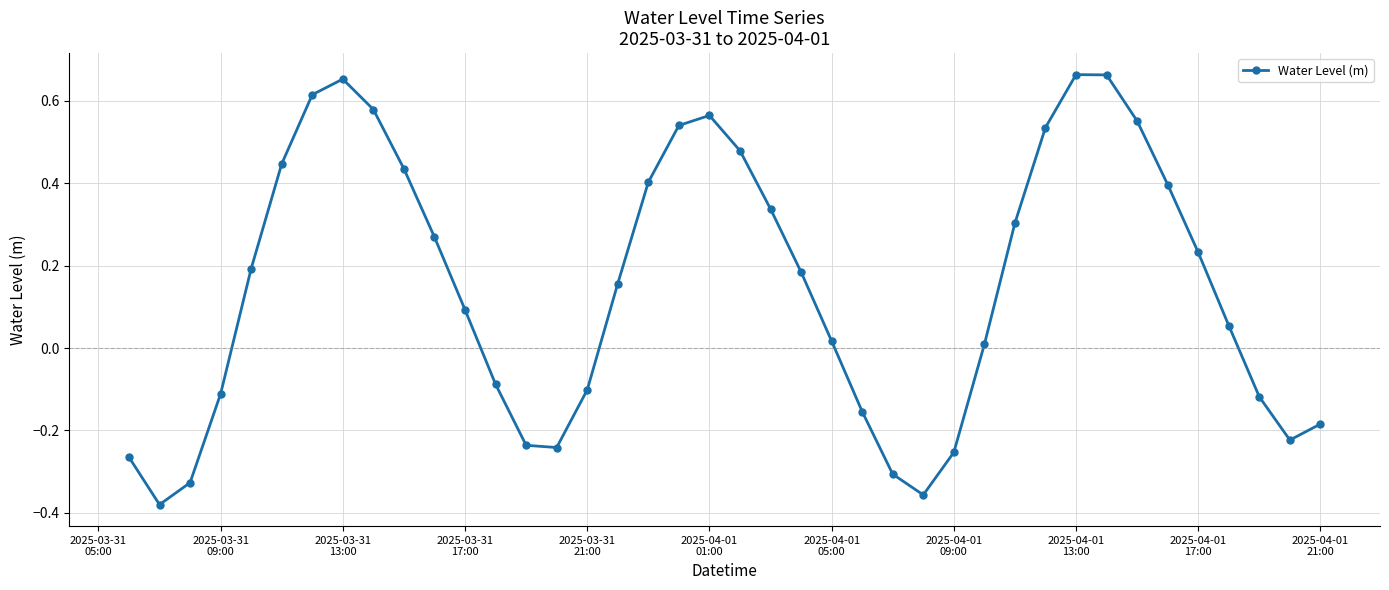

Count the number of categories in the chart.

40